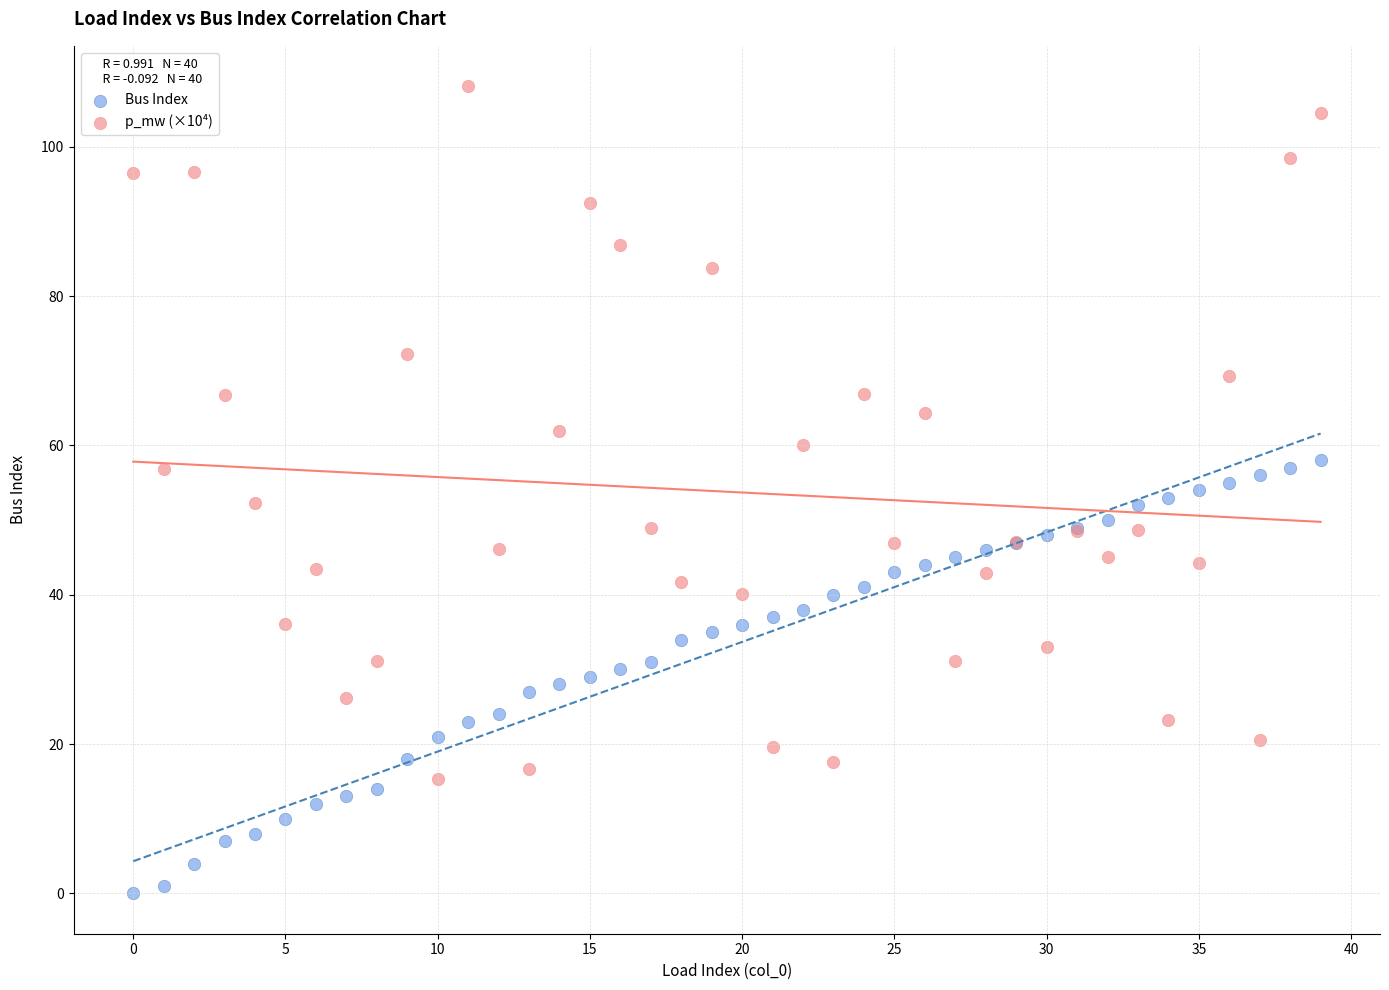

Which series reaches the maximum Y coordinate?

p_mw (×10⁴)